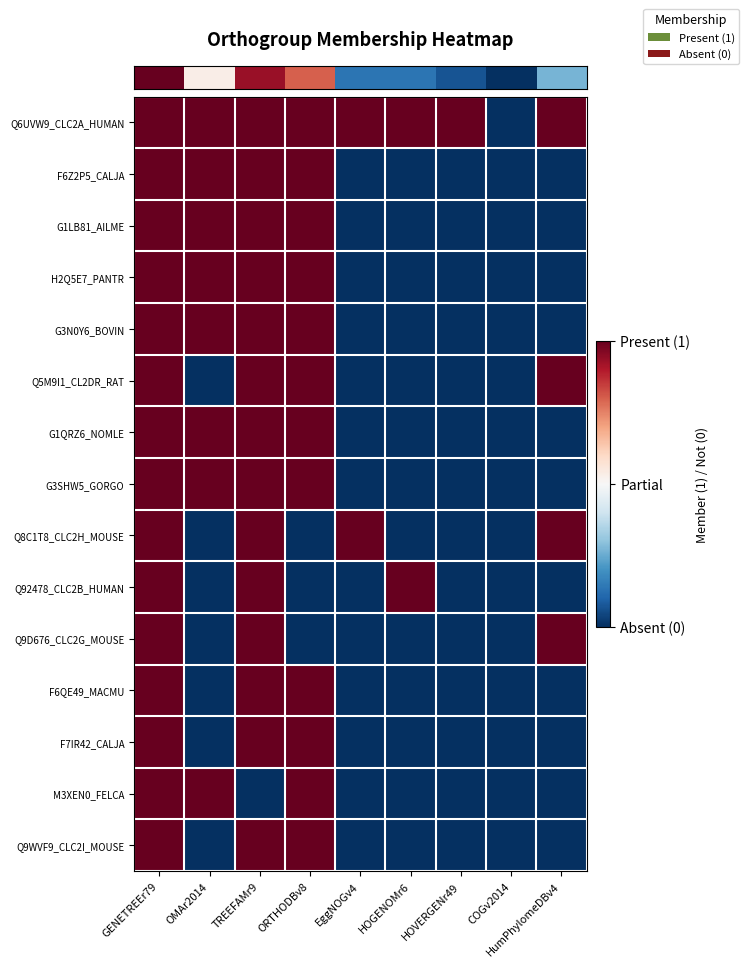

Which has a higher value, GENETREEr79 or OMAr2014?

GENETREEr79